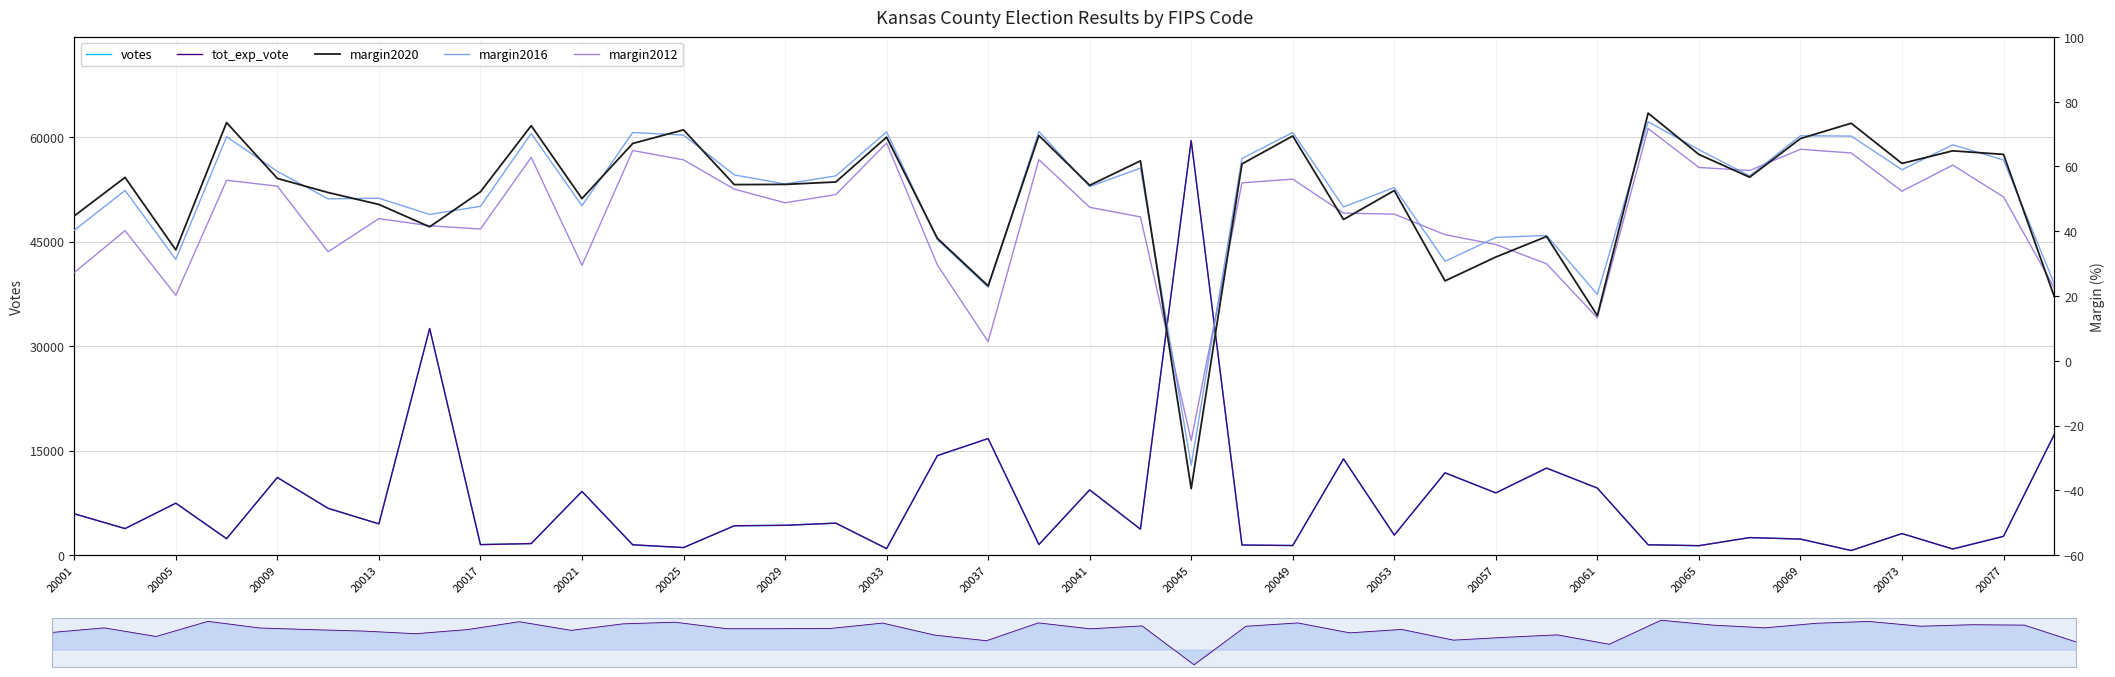

True or false: votes and margin2016 intersect in this chart.

False